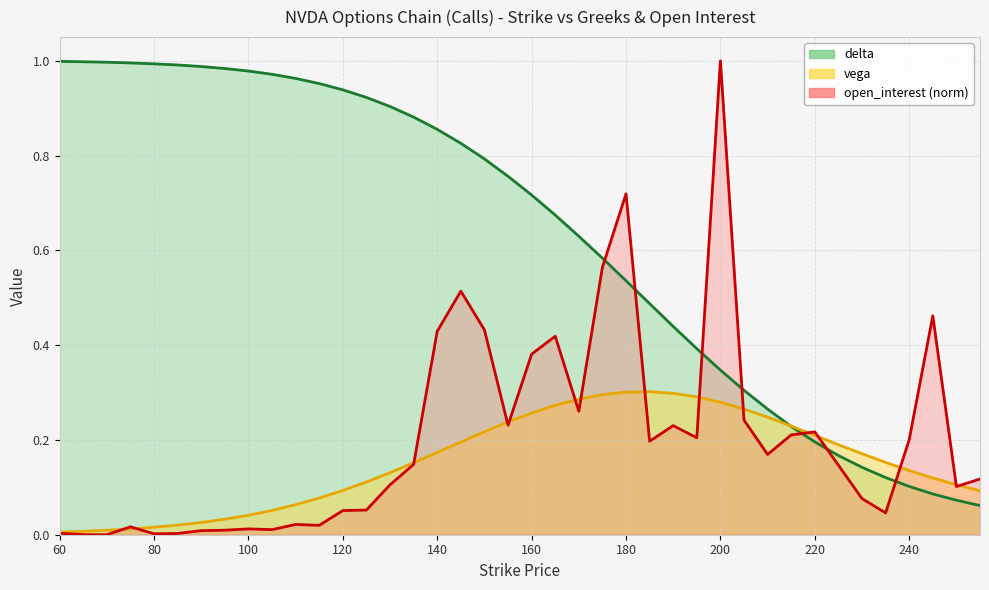

How many lines are shown in the chart?

3